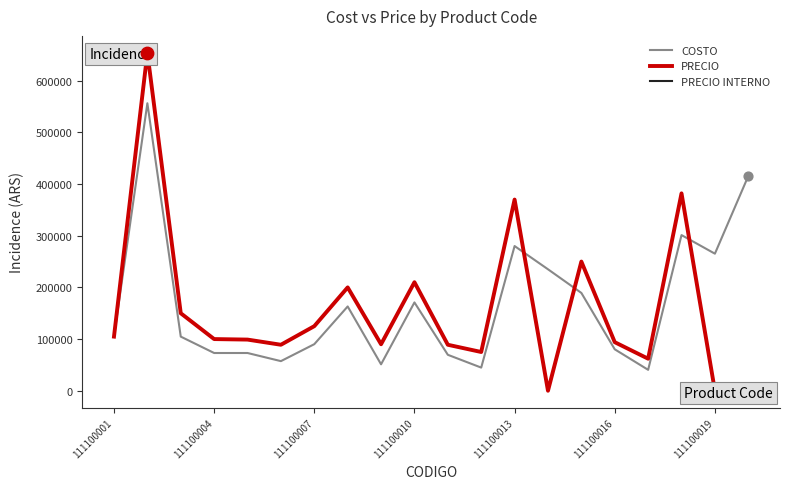

What are all the series names shown in the legend?

COSTO, PRECIO, PRECIO INTERNO